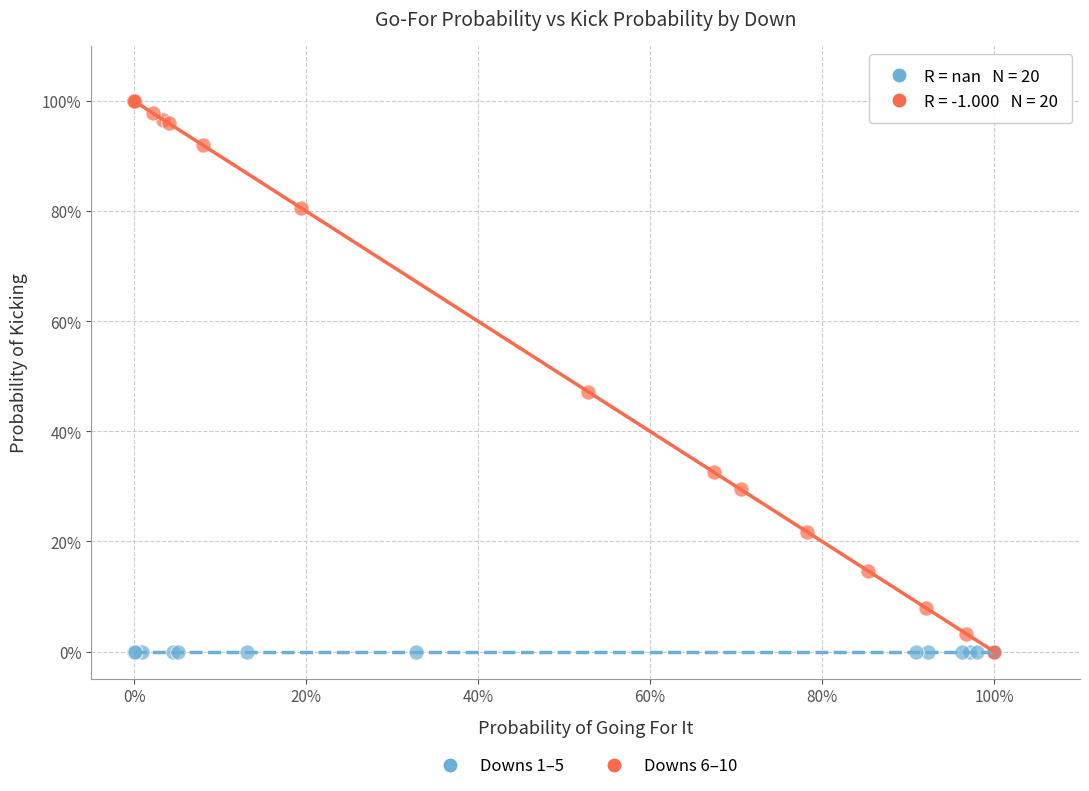

What are all the series names shown in the legend?

Downs 1–5, Downs 6–10